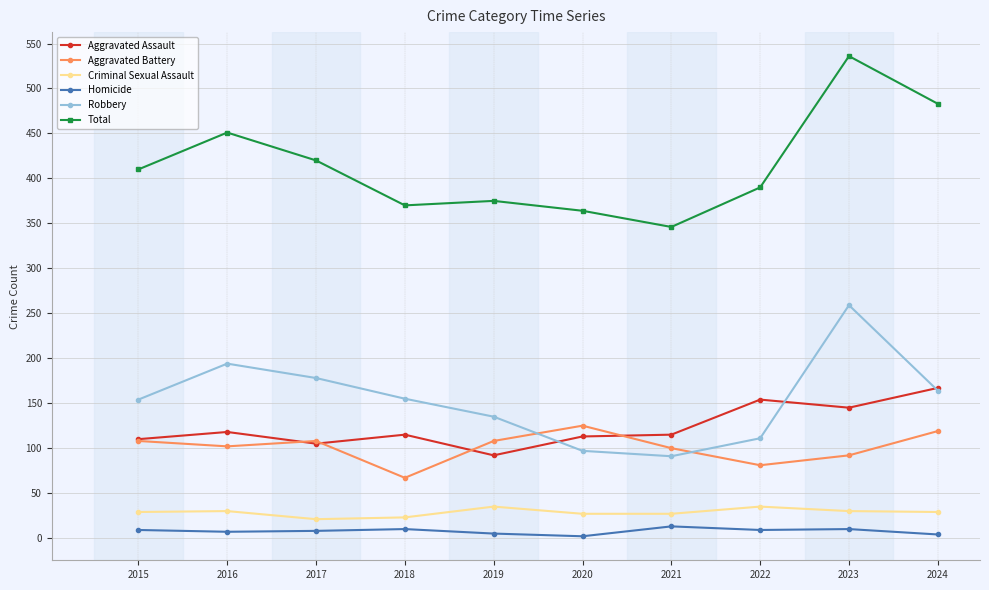

How many lines are shown in the chart?

6